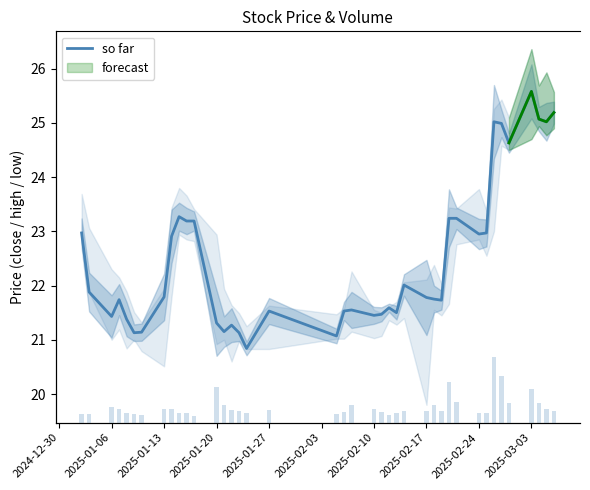

Is the value of so far at 13 greater than the value of volume at 2025-02-03?

No